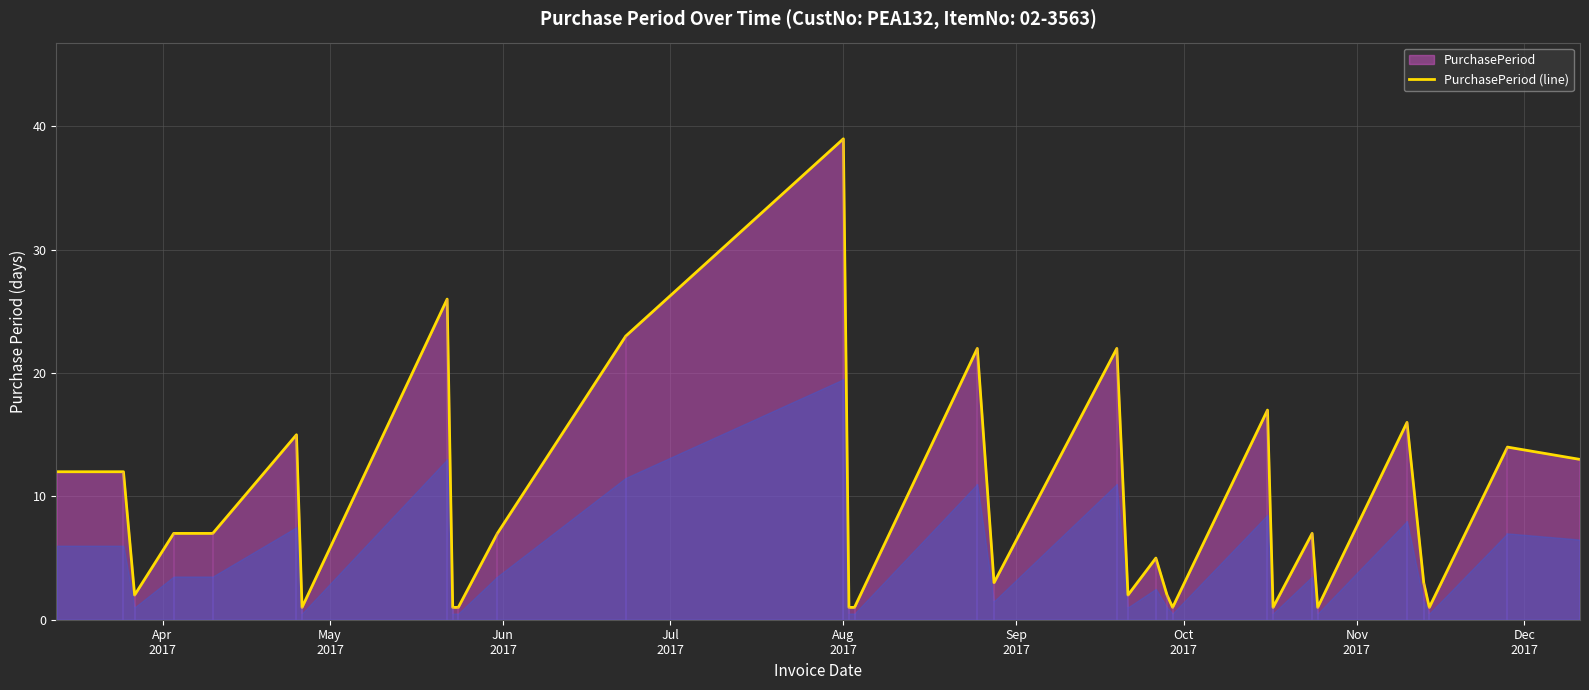

At which category does the chart reach its minimum across all series?

Oct
2017